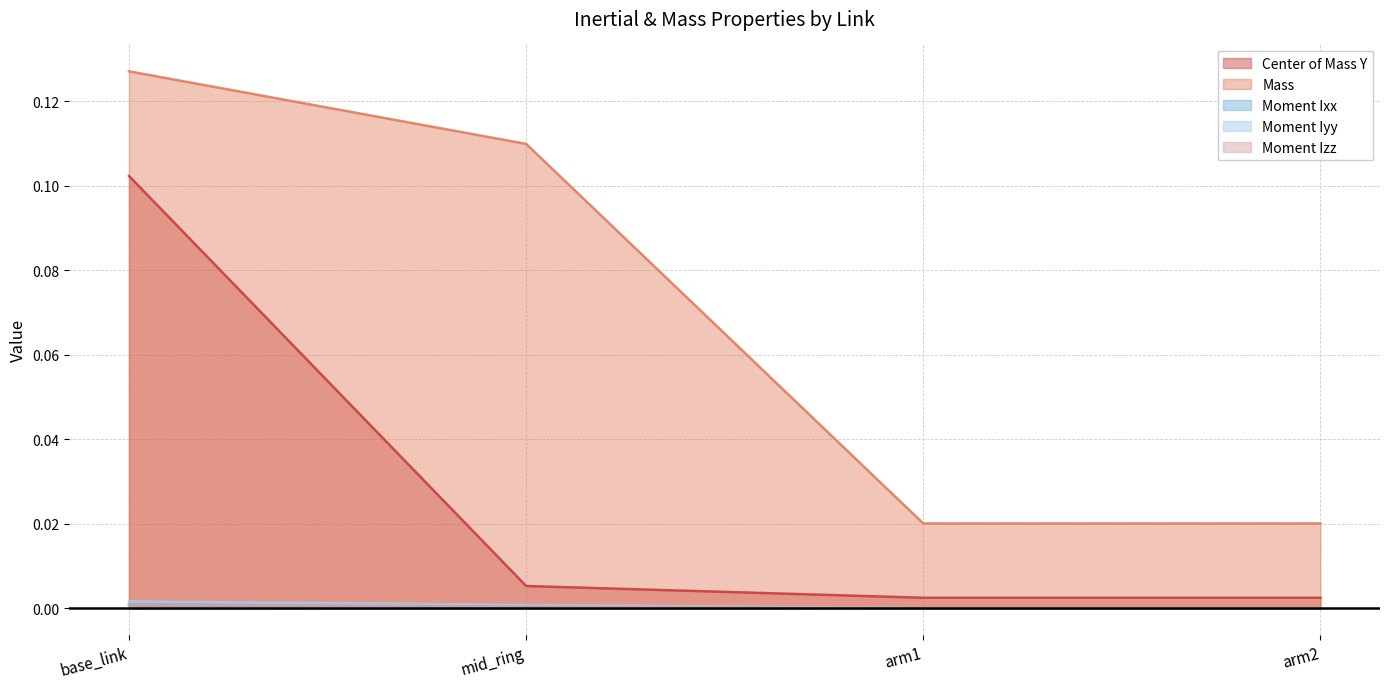

How many lines are shown in the chart?

5